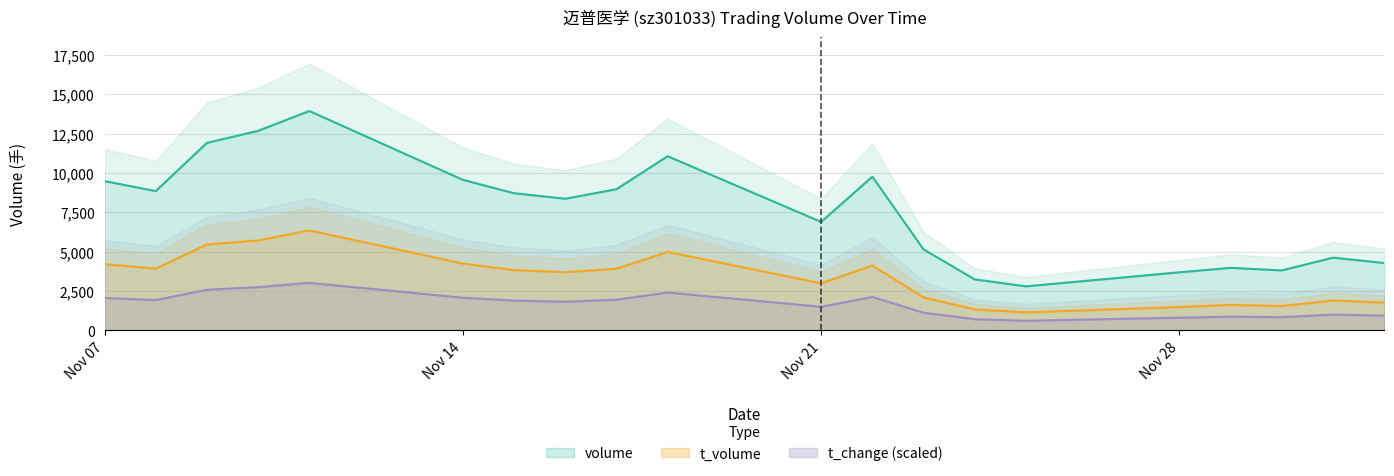

At which category is the sum across all series the highest?

2022-11-11